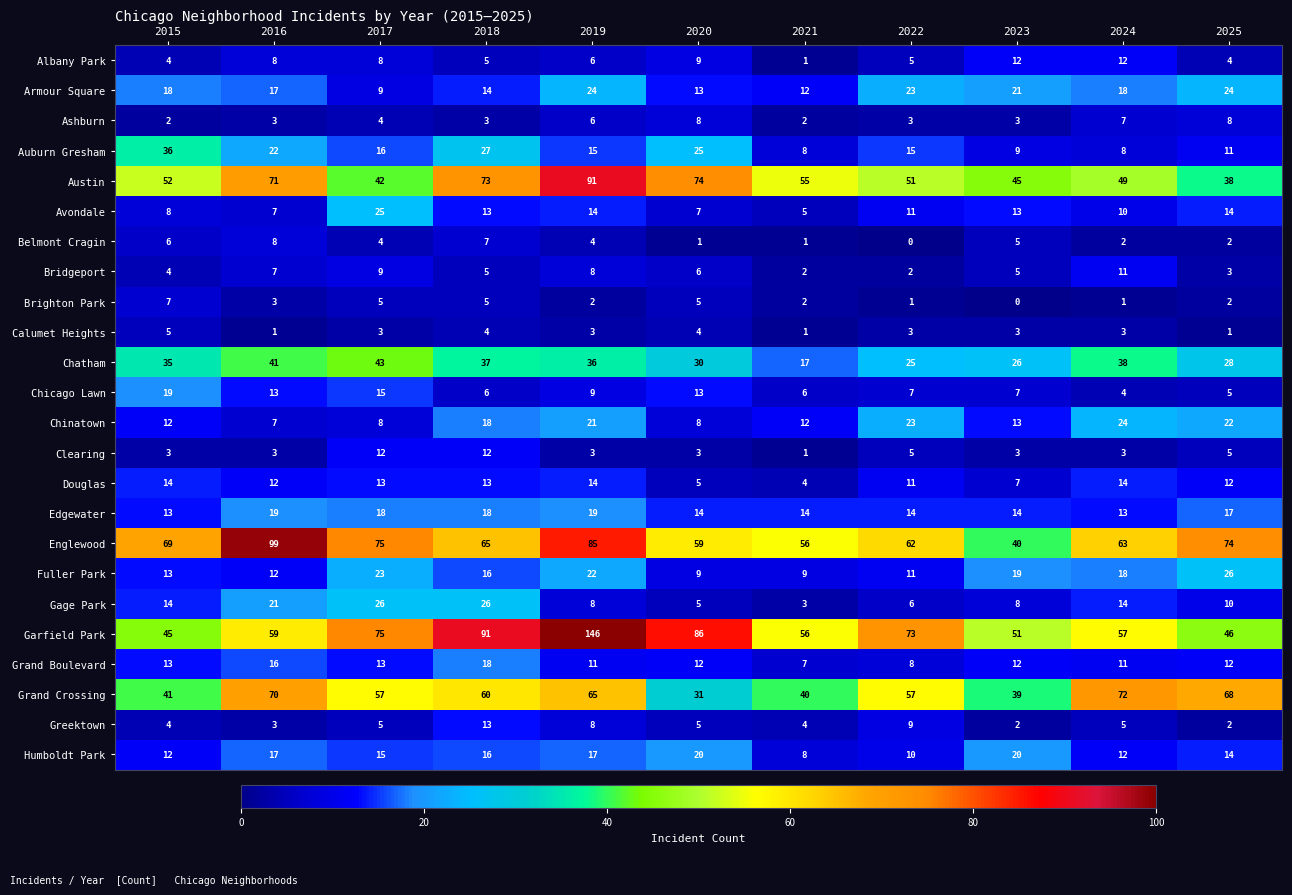

Where is Humboldt Park nearest to the value 14?

2025